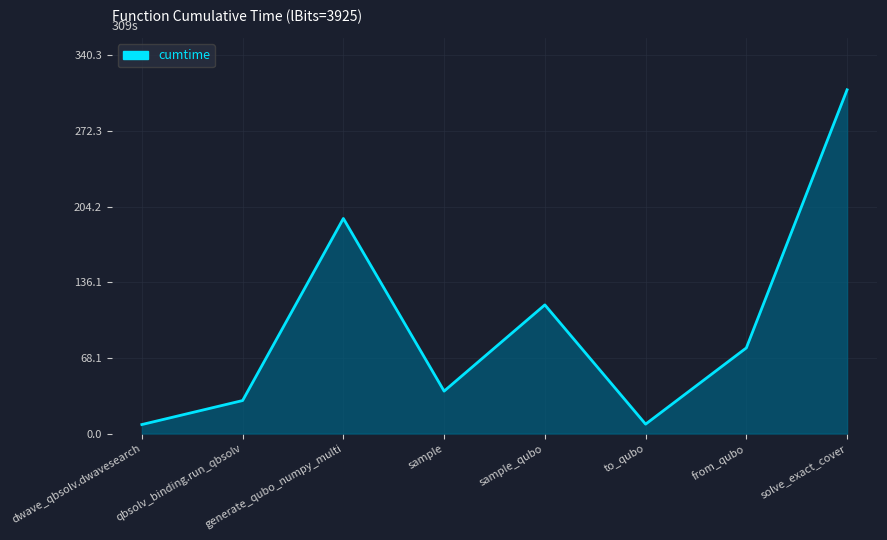

What is the average value?

97.5